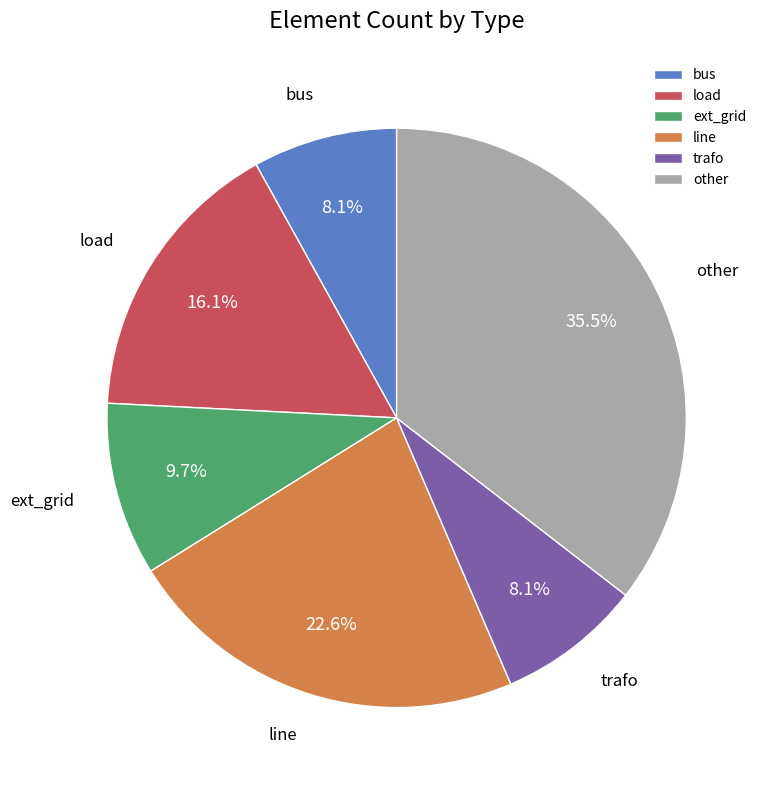

Is it true that trafo is 17% of the pie?

False